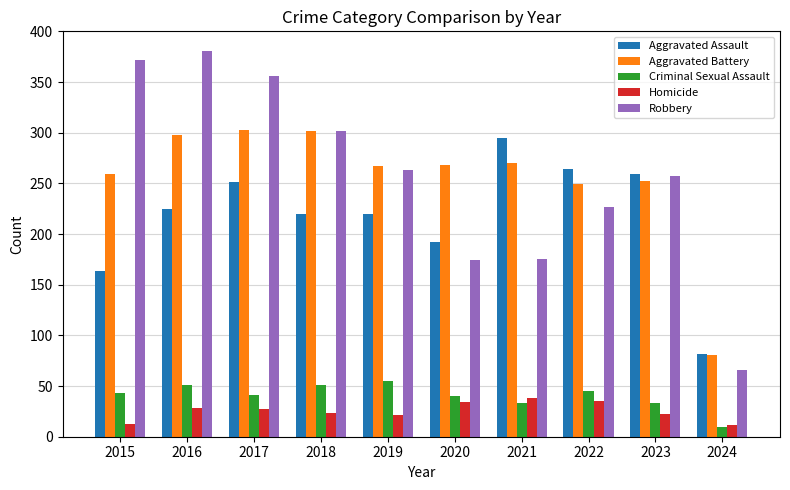

What is the difference between the second highest and minimum values in the Robbery series?

306